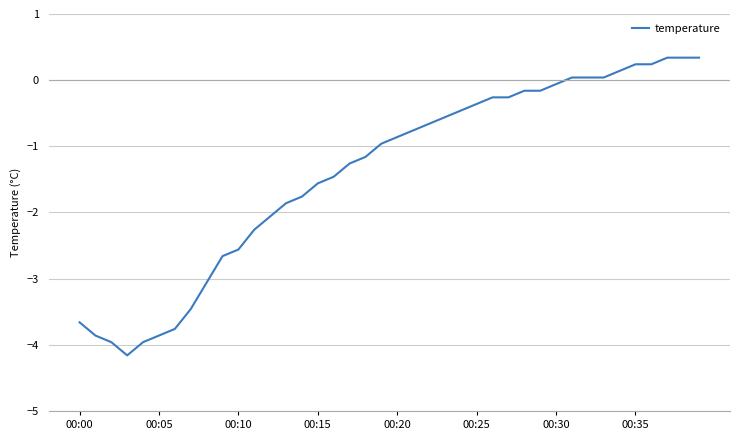

What is the difference between the maximum and minimum values?

4.5